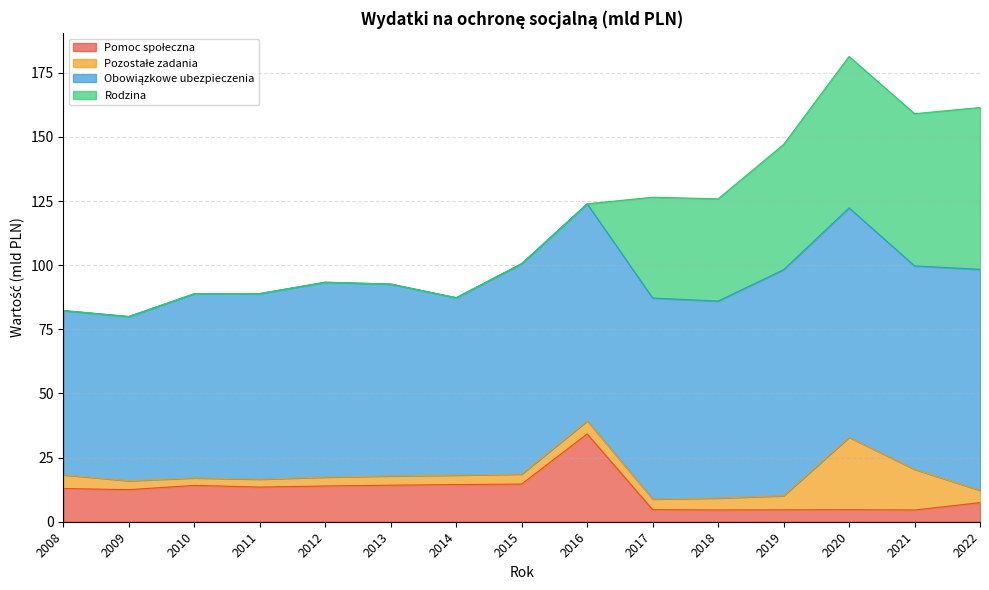

Count the number of data series in this chart.

4